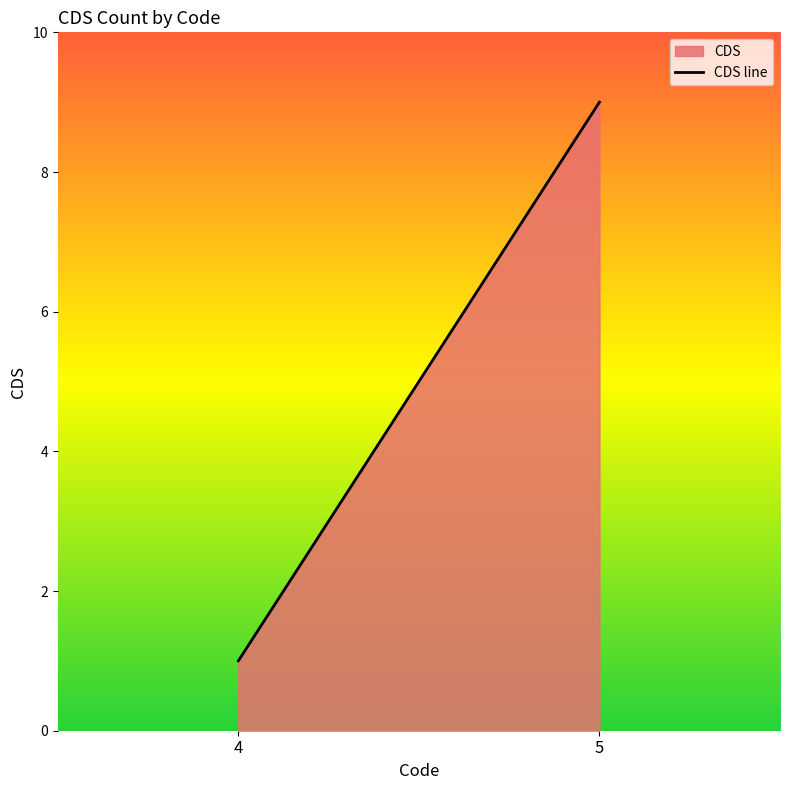

Which category has the highest value across all series?

5